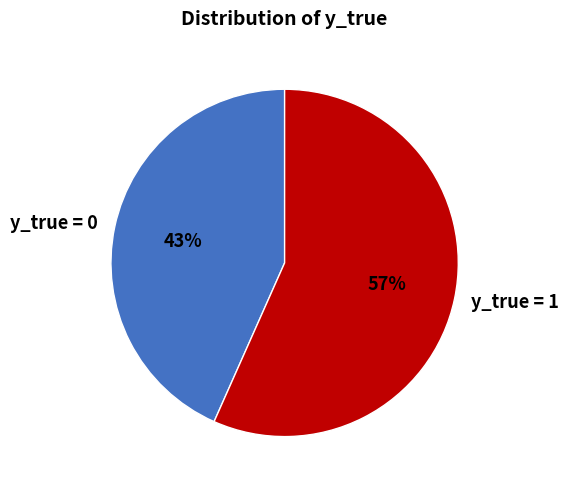

How many slices are in this pie chart?

2